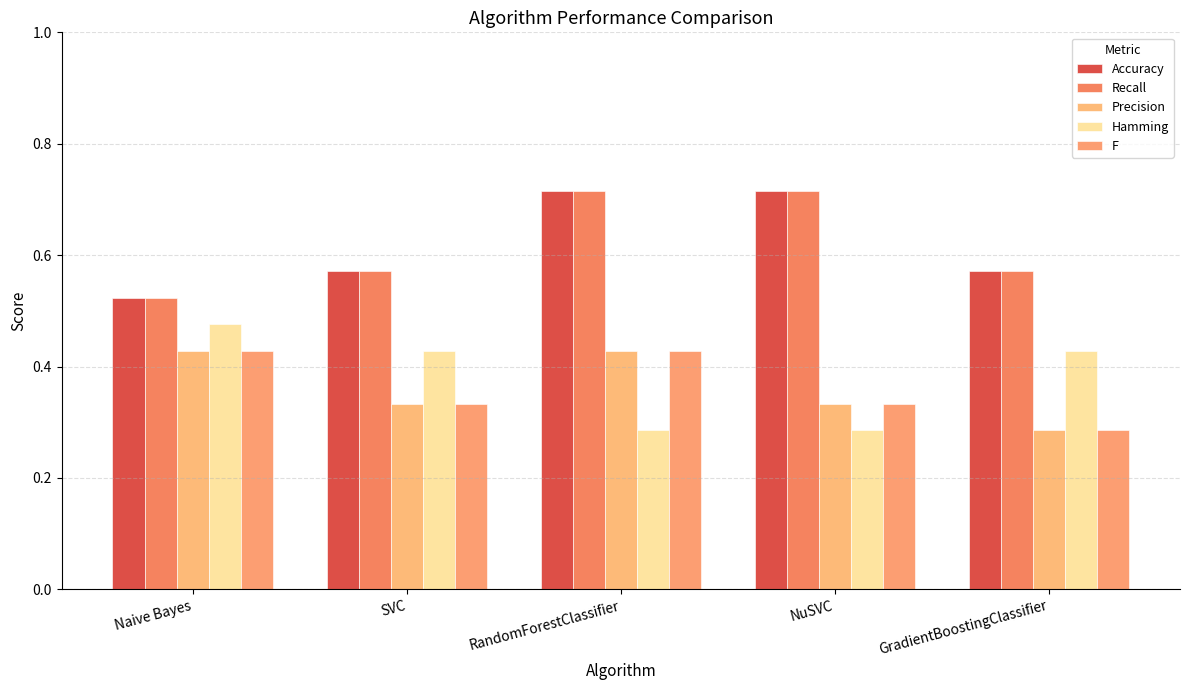

What is the difference between the Recall values at GradientBoostingClassifier and NuSVC?

0.1